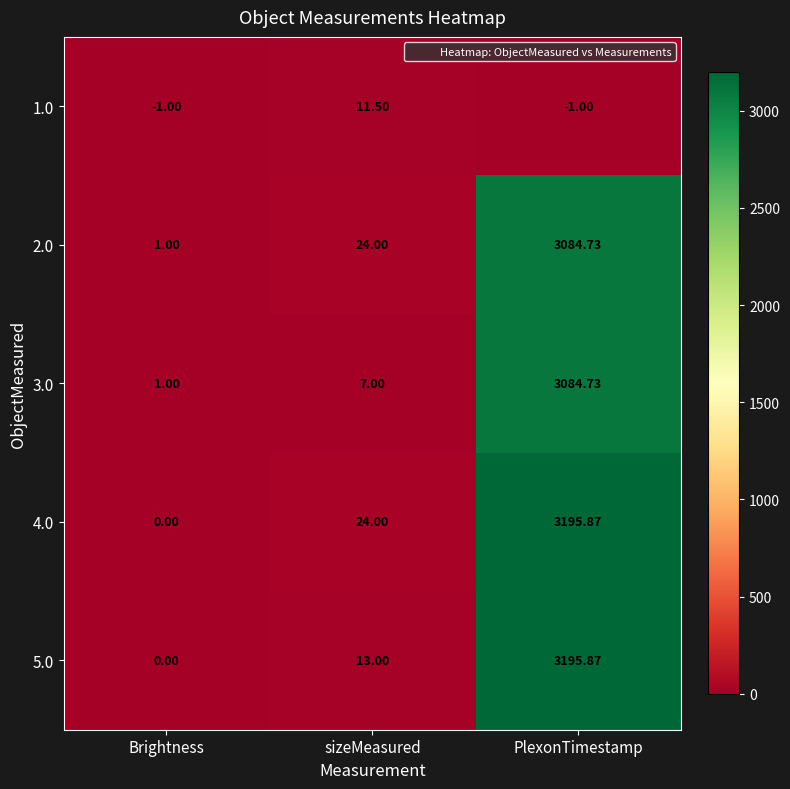

Which category has the highest value across all series?

PlexonTimestamp